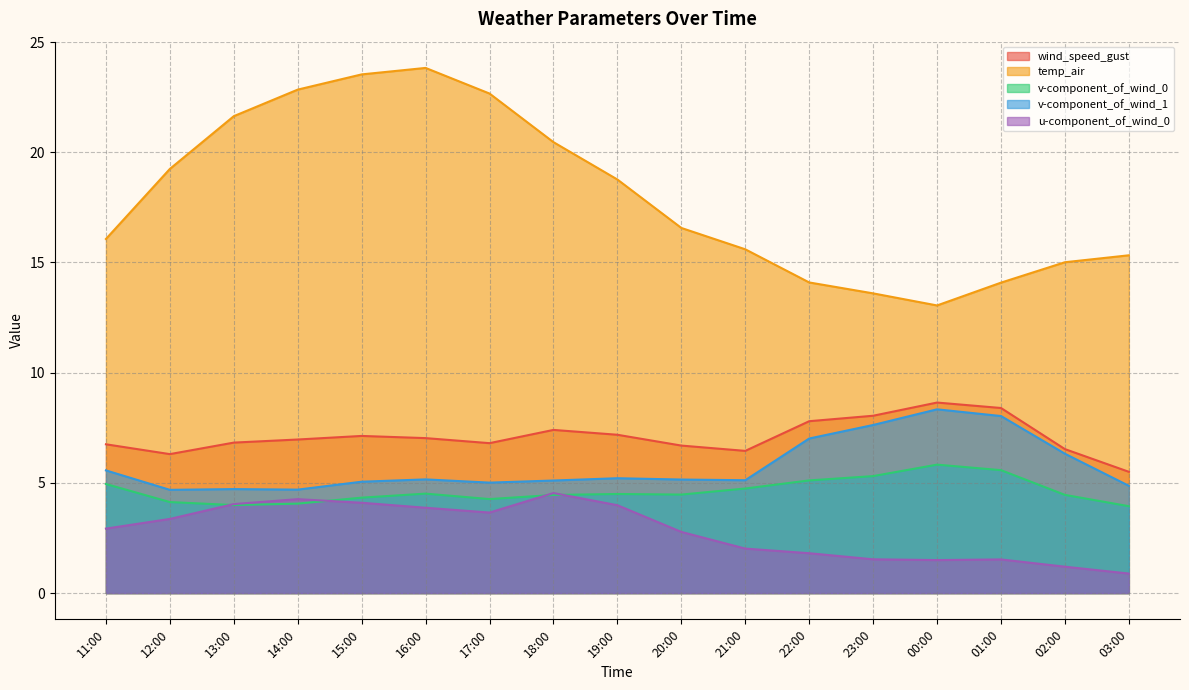

What is the difference between the wind_speed_gust values at 22:00 and 21:00?

1.3